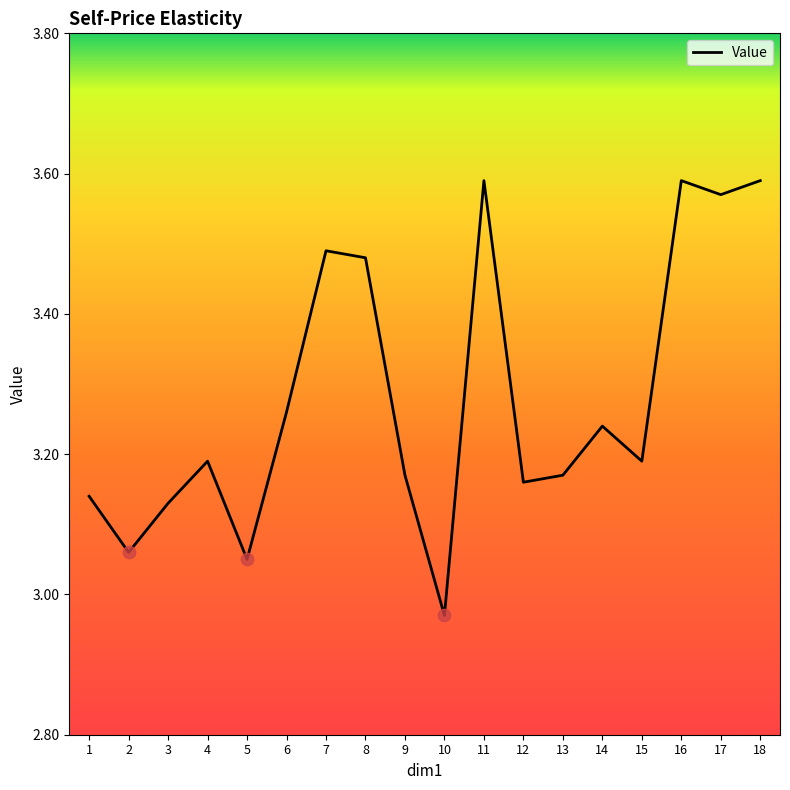

What is the change in value from 9 to 10?

-0.2